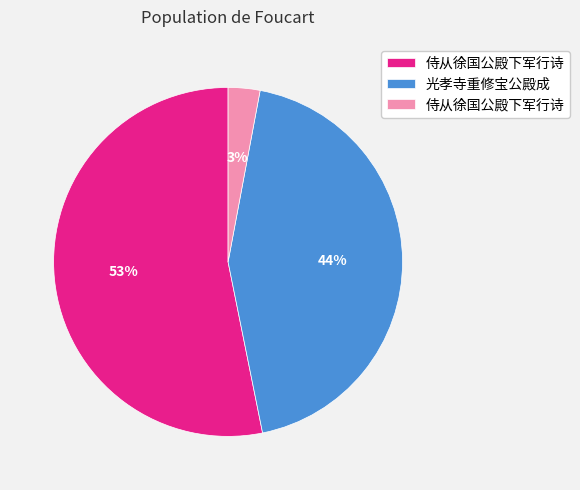

How many segments does this pie chart have?

3